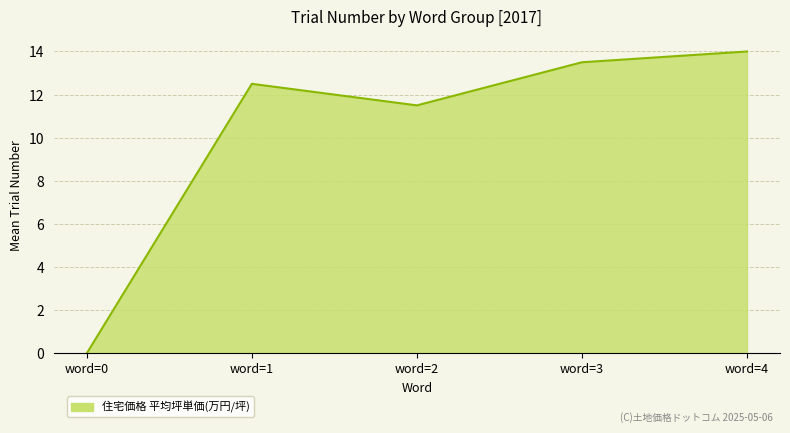

Rank the categories by value from lowest to highest.

word=0, word=2, word=1, word=3, word=4